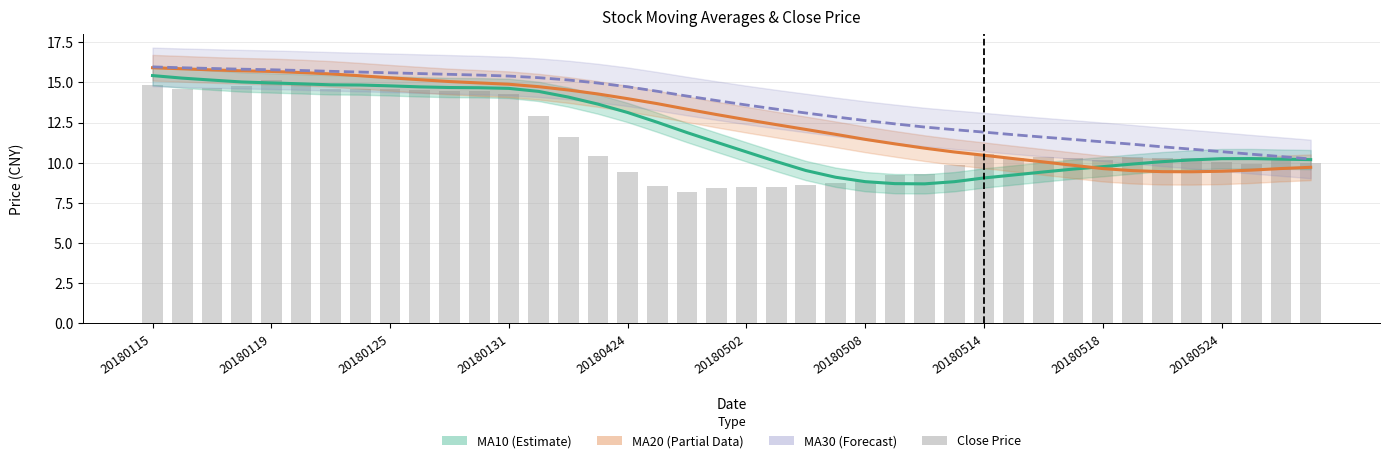

Where does the MA20 series first go above 12?

20180115